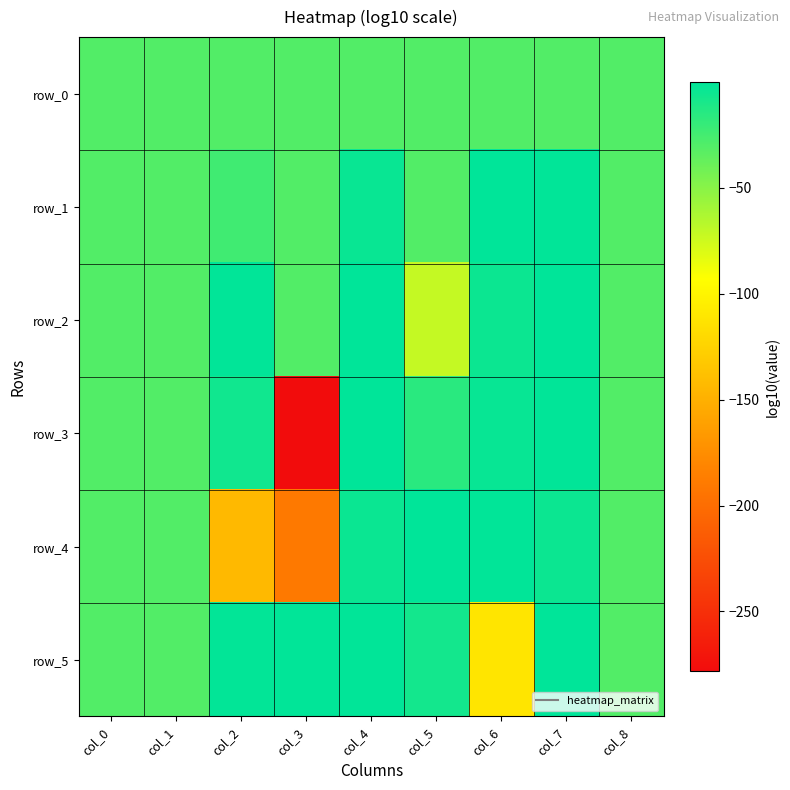

Rank the series at col_2 from highest to lowest value.

row_2, row_5, row_3, row_1, row_0, row_4